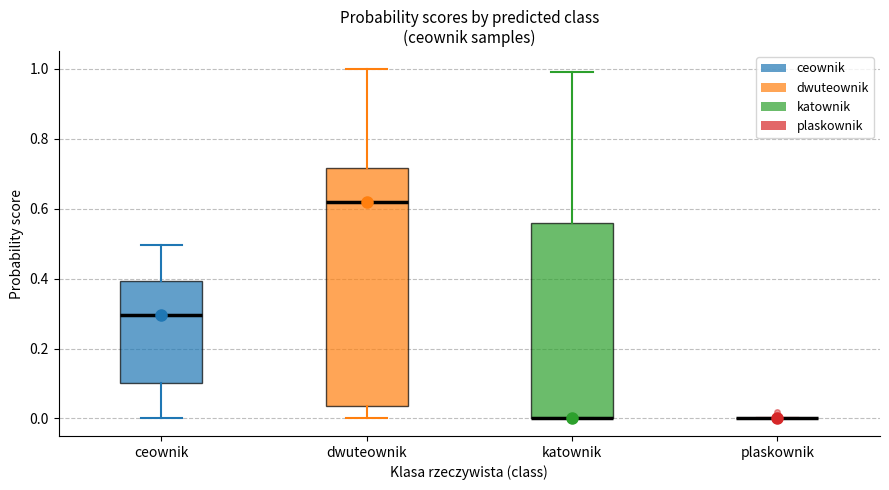

Where is the lower edge of the box for katownik on the y-axis? The values are not printed on the chart, so give them approximately, as read against the axis.

0.00